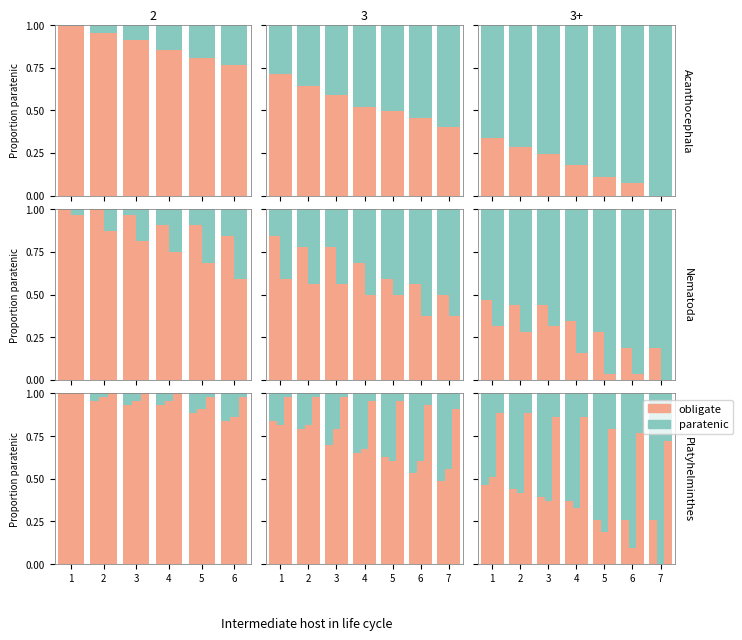

Reading right to left, extract all data points from this chart.

obligate: 6=0.8	5=0.8	4=0.9	3=0.9	2=1.0	1=1.0
paratenic: 6=0.2	5=0.2	4=0.1	3=0.1	2=0.0	1=0.0